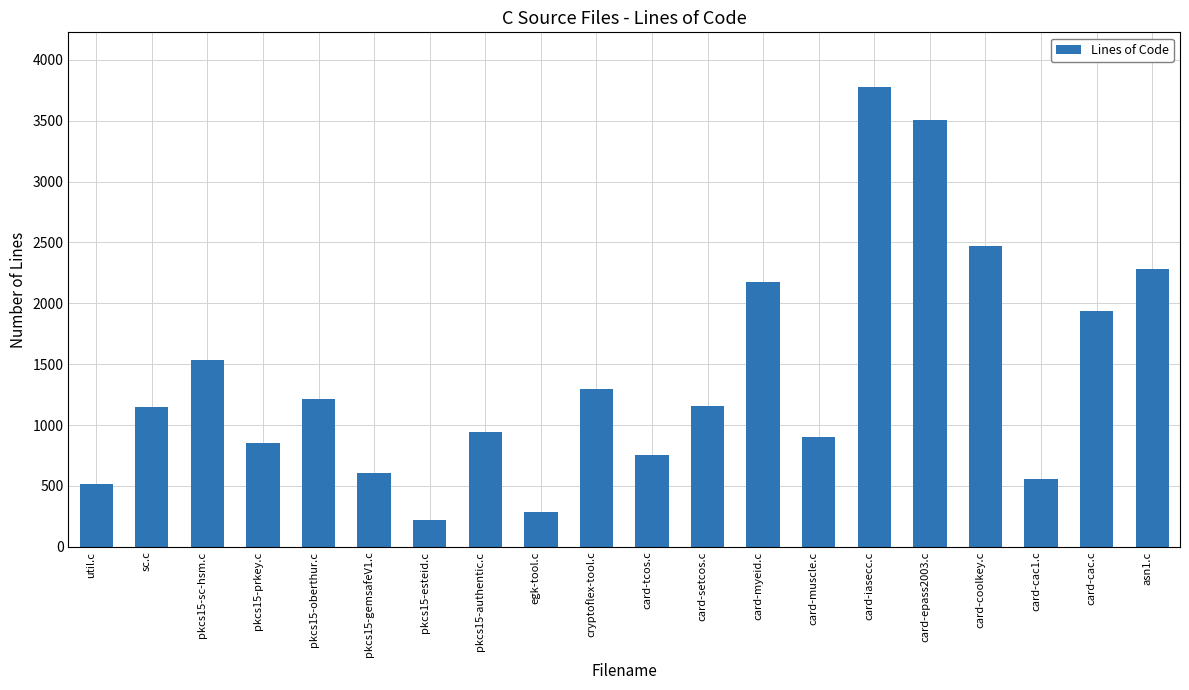

What is the maximum value shown in the chart?

3774